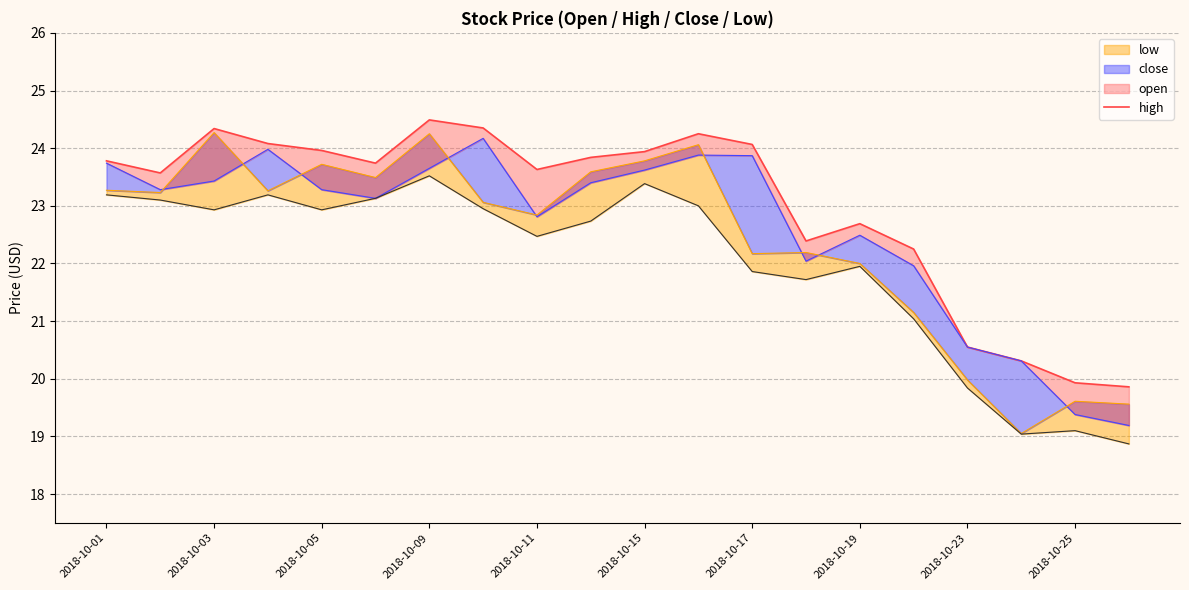

The value at 2018-10-05 is 11.4. True or false?

False